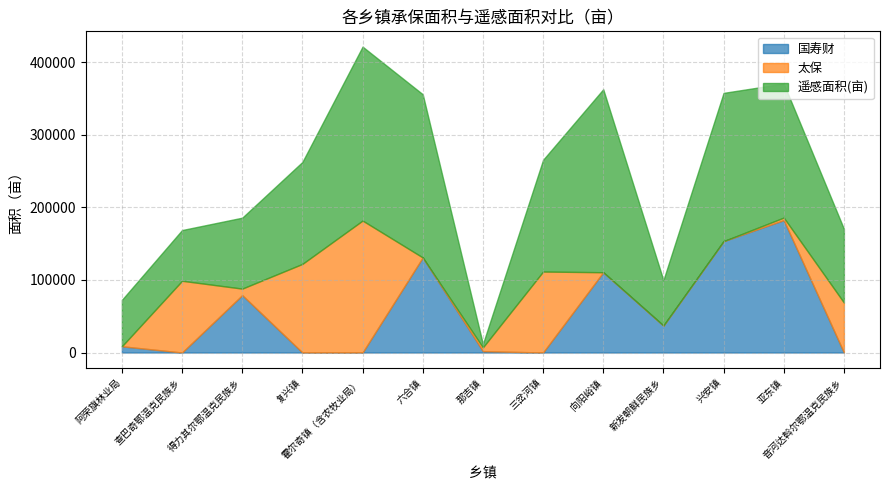

At which category is the sum across all series the highest?

霍尔奇镇（含农牧业局）